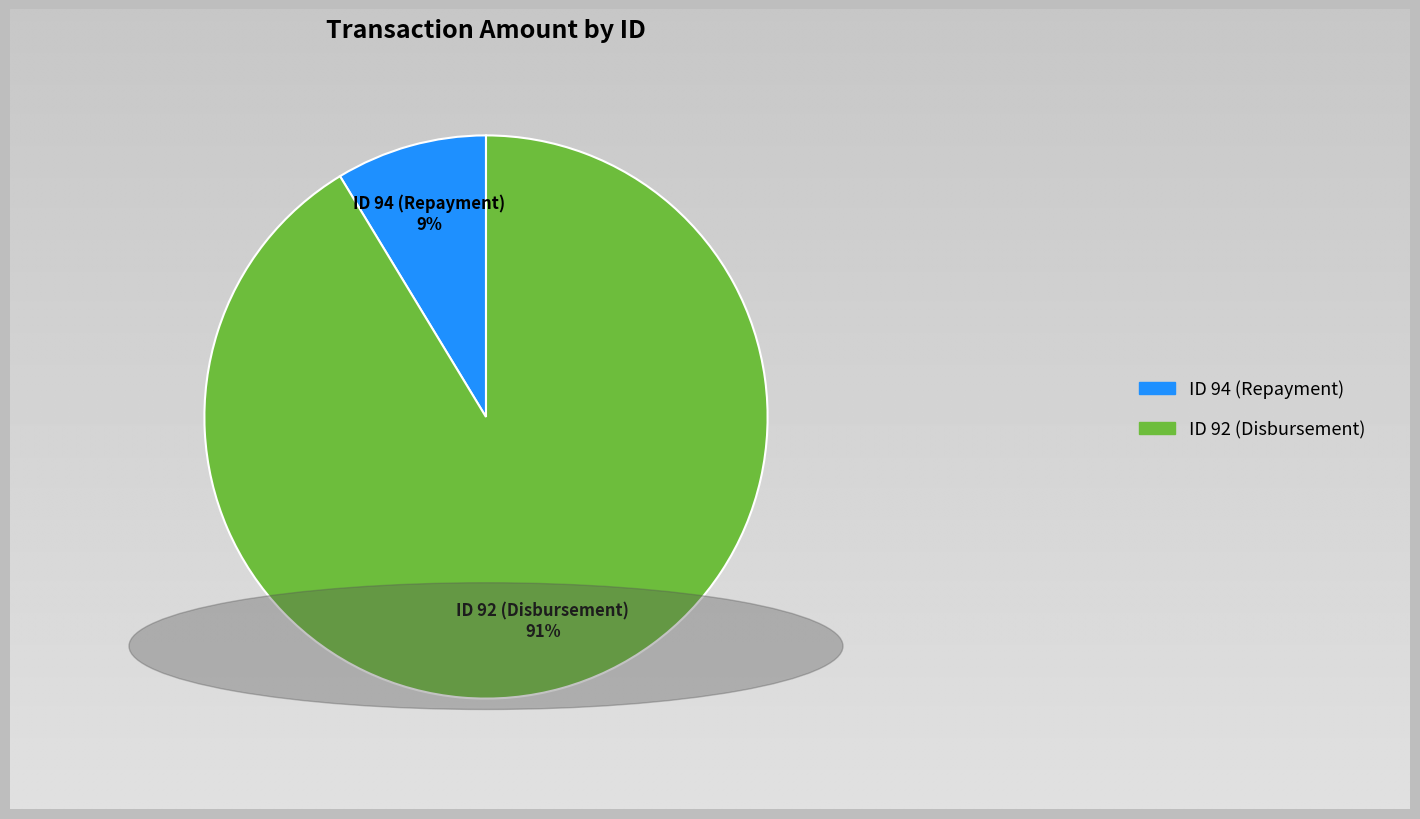

Which has a higher value, ID 94 (Repayment) or ID 92 (Disbursement)?

ID 92 (Disbursement)